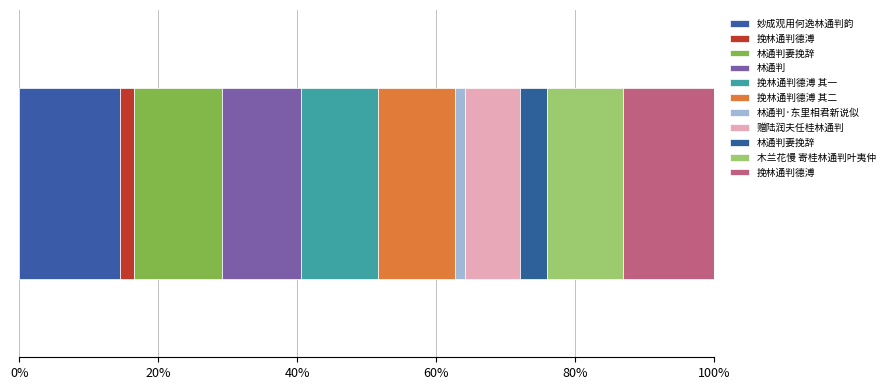

Read the value at 林通判, to the nearest 50.

975350